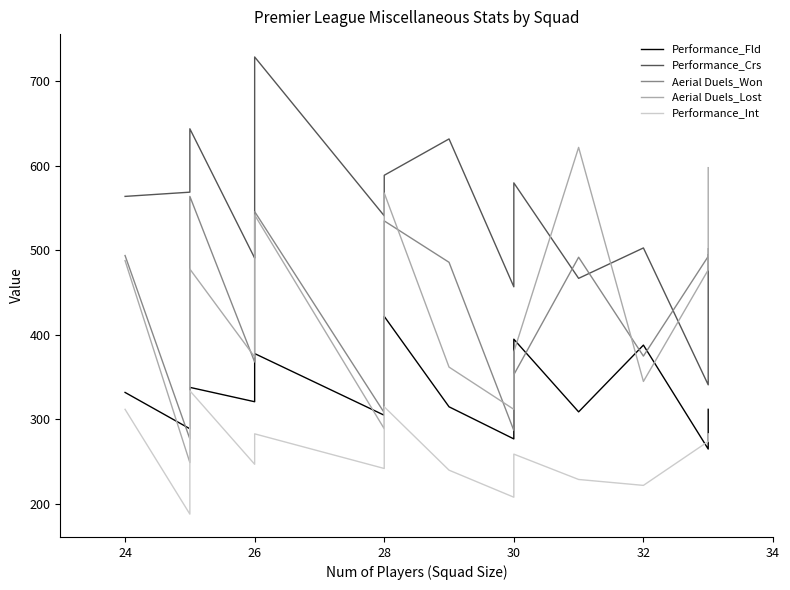

How many lines are shown in the chart?

5